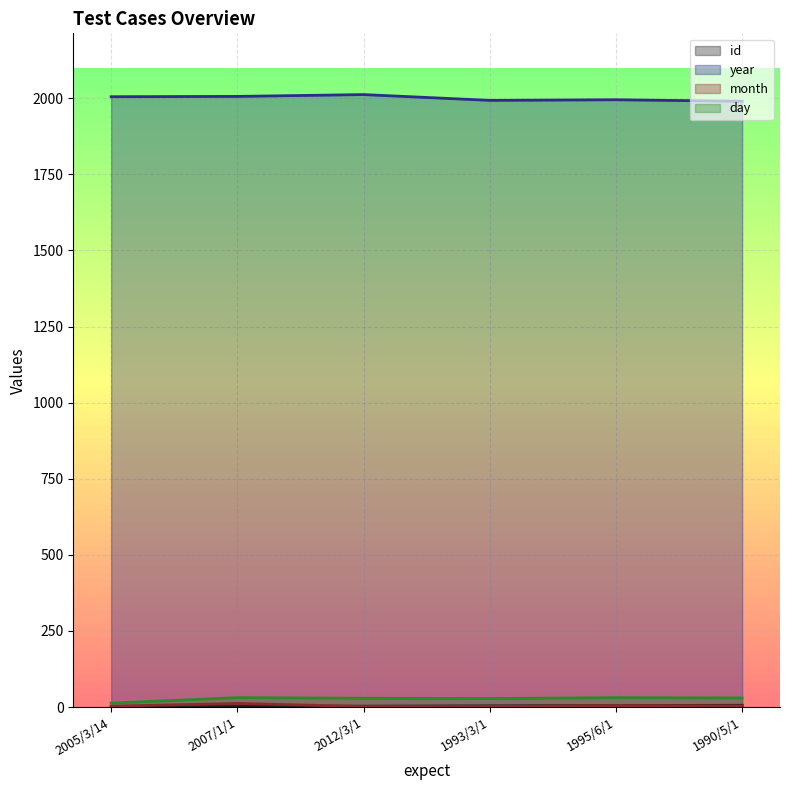

Reading left to right, what are all the values shown in this chart?

id: 2005/3/14=1	2007/1/1=2	2012/3/1=3	1993/3/1=4	1995/6/1=5	1990/5/1=6
year: 2005/3/14=2005	2007/1/1=2006	2012/3/1=2012	1993/3/1=1993	1995/6/1=1995	1990/5/1=1990
month: 2005/3/14=3	2007/1/1=12	2012/3/1=2	1993/3/1=2	1995/6/1=5	1990/5/1=4
day: 2005/3/14=13	2007/1/1=31	2012/3/1=29	1993/3/1=28	1995/6/1=31	1990/5/1=30